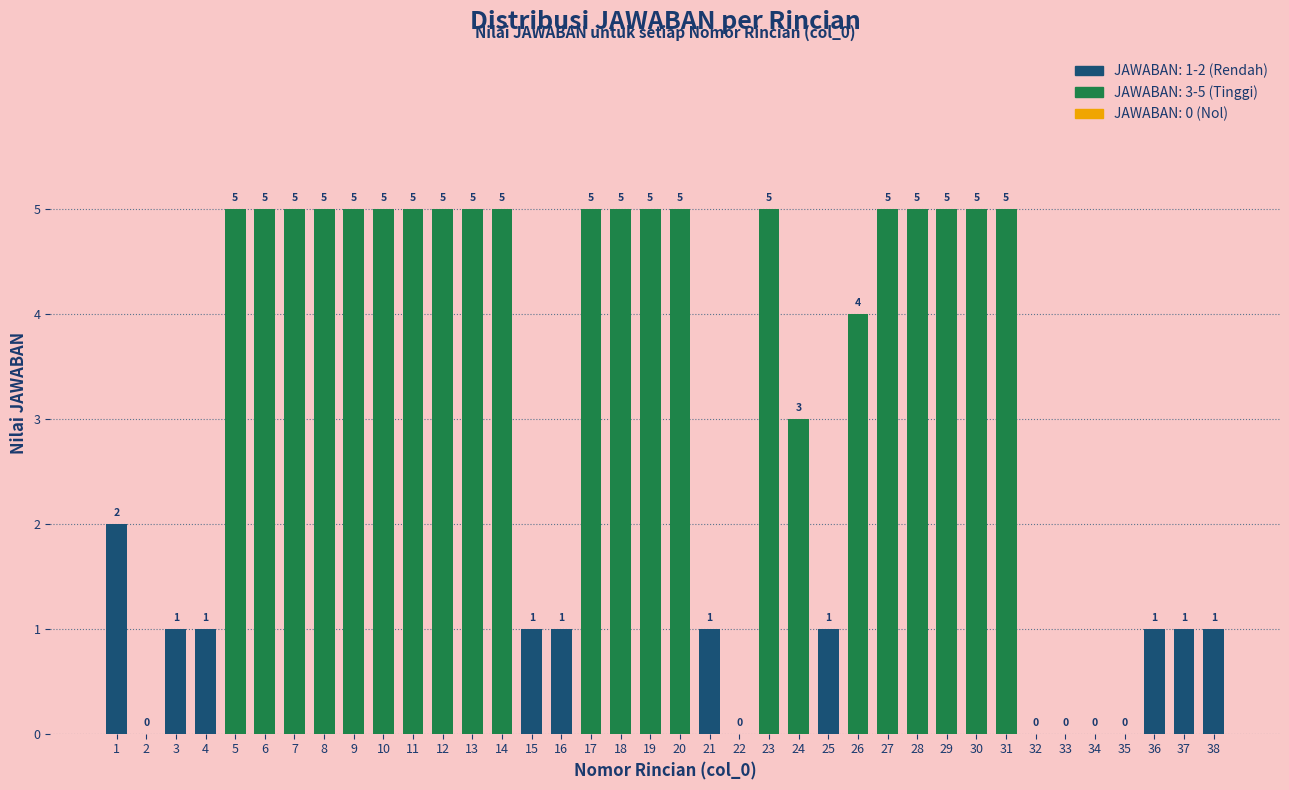

Between 28 and 26, which is larger?

28